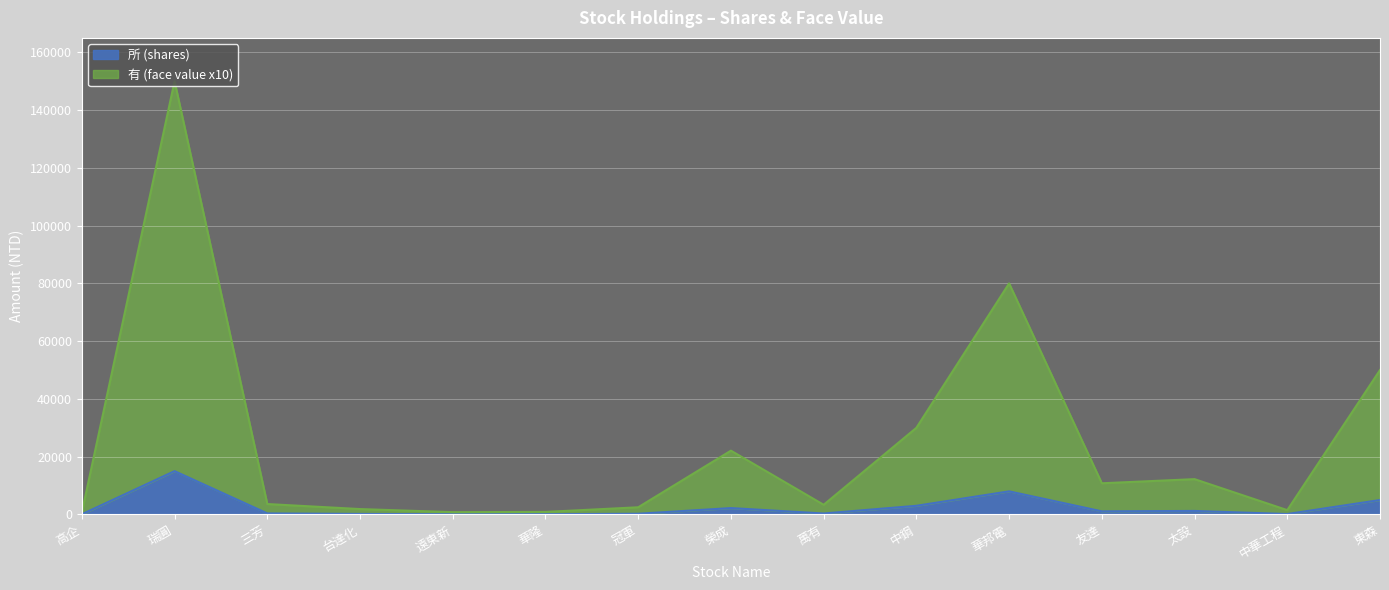

What is the label of the 15th point from the left?

東森